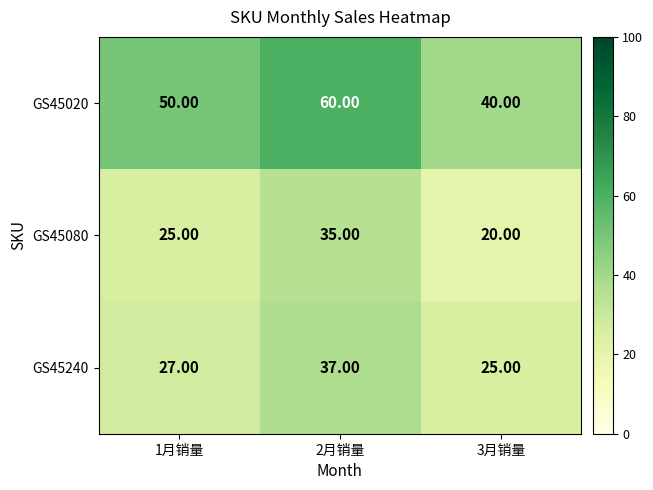

Which label corresponds to the largest value in the chart?

2月销量